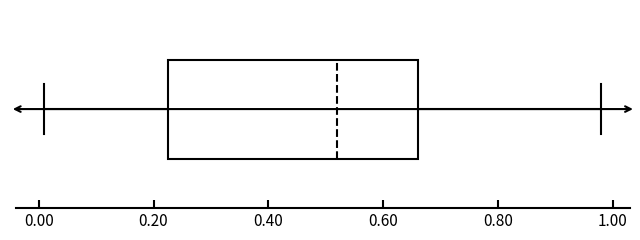

Transcribe this box plot: give where the median line is, the range the box spans, and where the two whiskers end, as read against the x-axis. The values are not printed on the chart, so give them approximately, as read against the axis.

median 0.52, box 0.22 to 0.66, whiskers 0.02 to 0.98